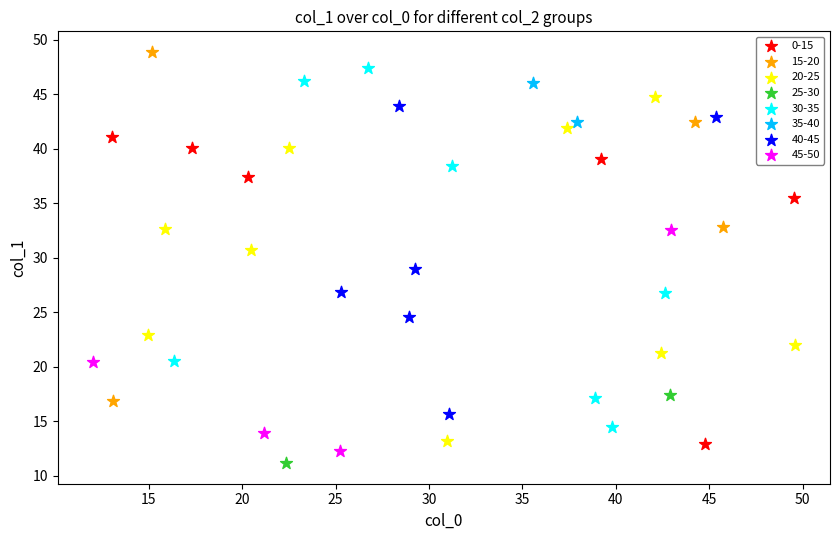

Which series has the largest Y range (max minus min)?

30-35